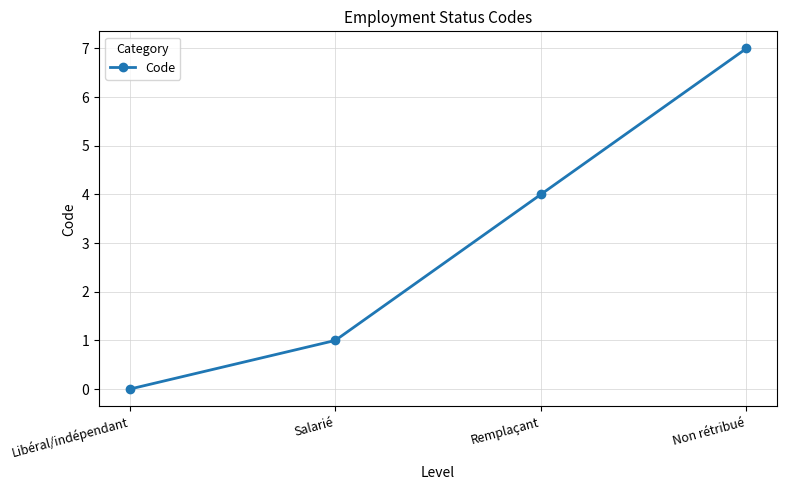

Reading right to left, list all the values displayed in this chart.

Non rétribué=7	Remplaçant=4	Salarié=1	Libéral/indépendant=0